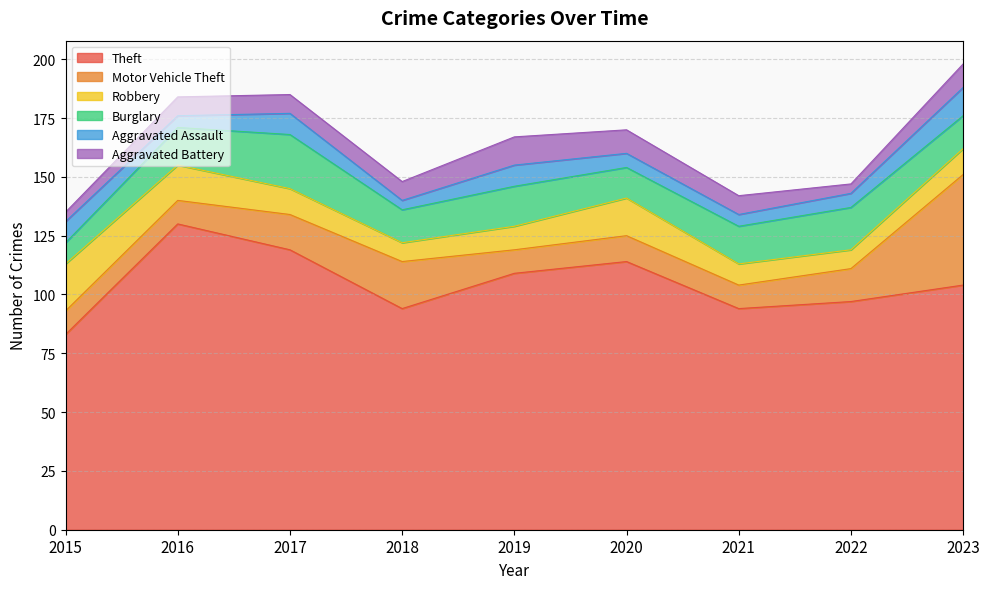

Which category has the highest value across all series?

2016